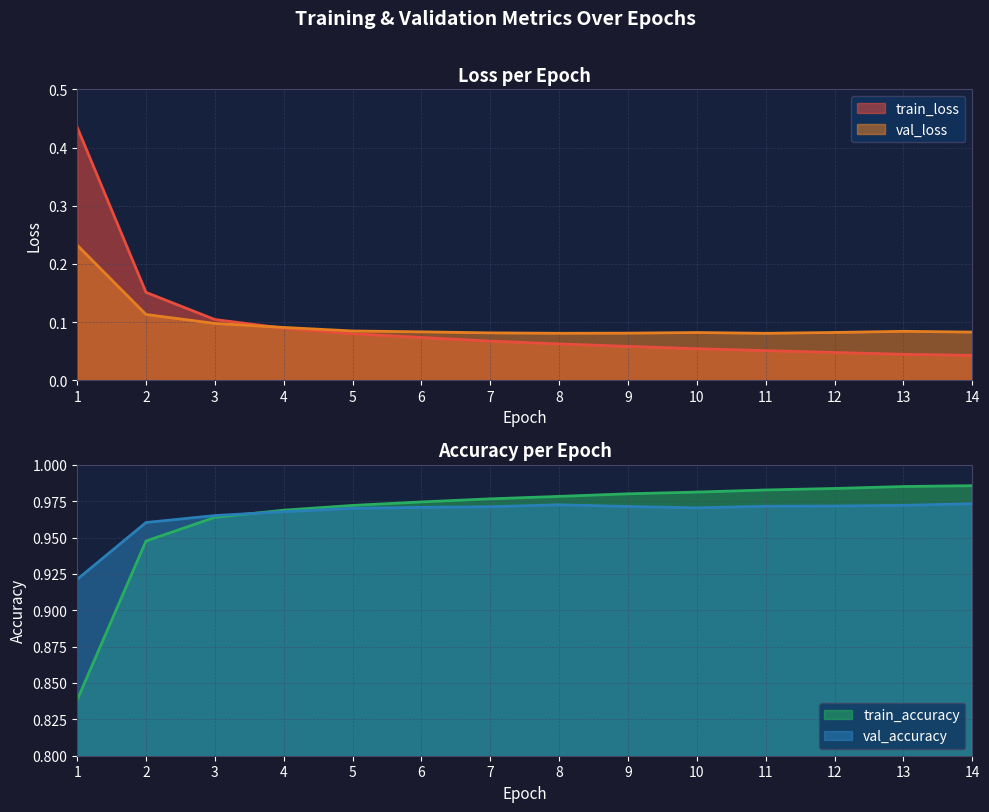

Reading right to left, transcribe all the data shown in this chart.

train_loss: 14=0.0	13=0.0	12=0.0	11=0.1	10=0.1	9=0.1	8=0.1	7=0.1	6=0.1	5=0.1	4=0.1	3=0.1	2=0.2	1=0.4
val_loss: 14=0.1	13=0.1	12=0.1	11=0.1	10=0.1	9=0.1	8=0.1	7=0.1	6=0.1	5=0.1	4=0.1	3=0.1	2=0.1	1=0.2
train_accuracy: 14=1.0	13=1.0	12=1.0	11=1.0	10=1.0	9=1.0	8=1.0	7=1.0	6=1.0	5=1.0	4=1.0	3=1.0	2=0.9	1=0.8
val_accuracy: 14=1.0	13=1.0	12=1.0	11=1.0	10=1.0	9=1.0	8=1.0	7=1.0	6=1.0	5=1.0	4=1.0	3=1.0	2=1.0	1=0.9